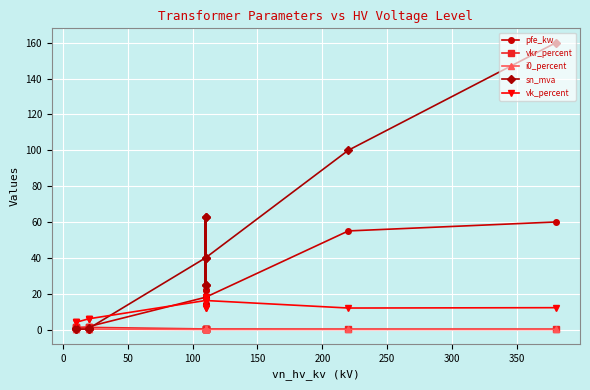

What are all the series names shown in the legend?

pfe_kw, vkr_percent, i0_percent, sn_mva, vk_percent